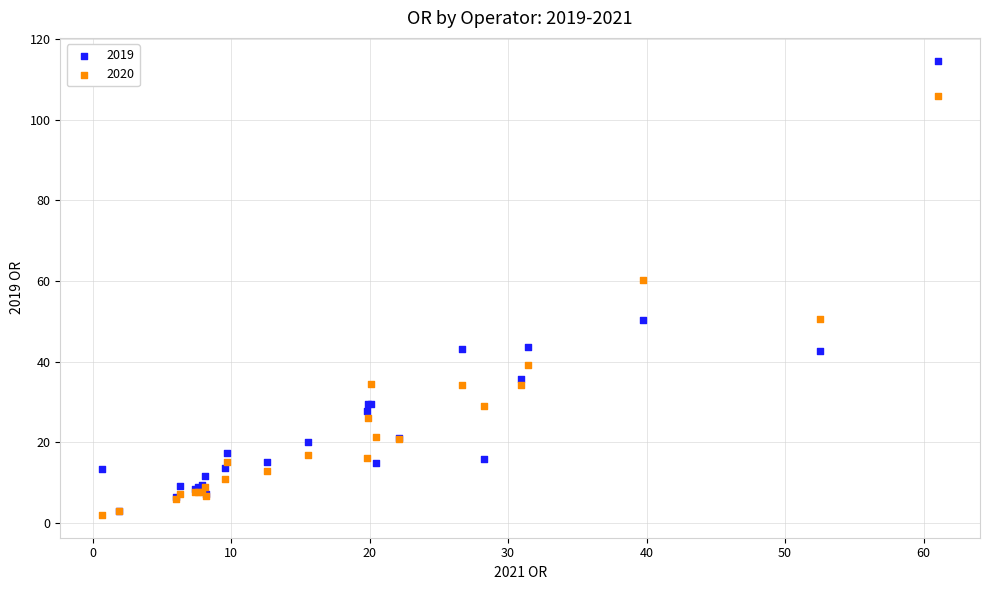

What are all the series names shown in the legend?

2019, 2020